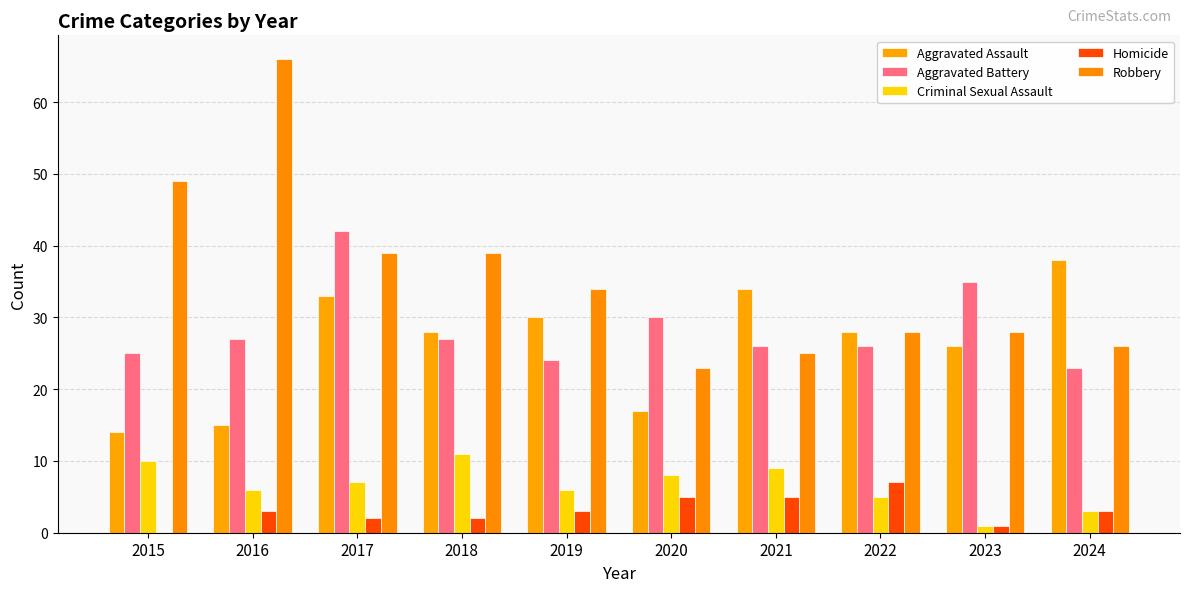

How many groups of bars are there?

10